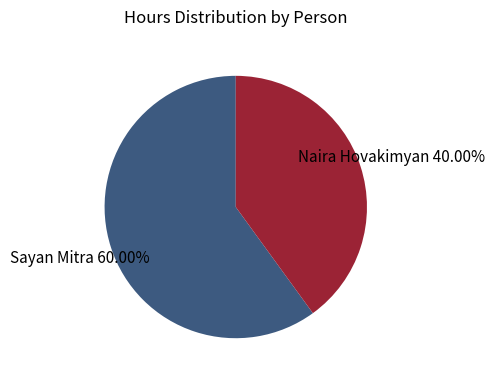

To the nearest percent, what percentage of the pie is Naira Hovakimyan?

40%